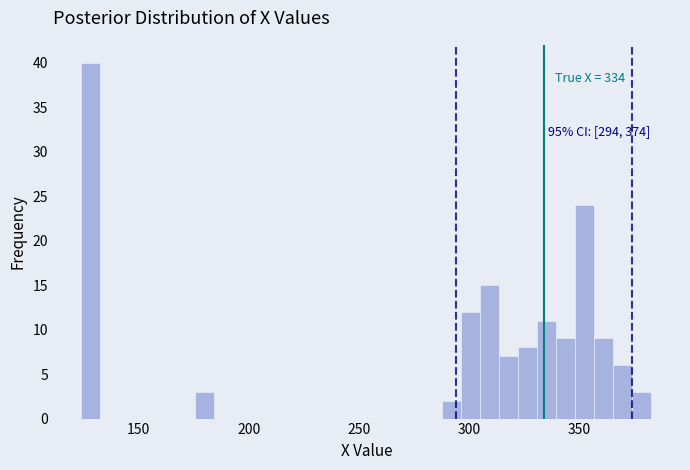

Read against the x-axis, roughly where is the centre of the tallest bar?

130